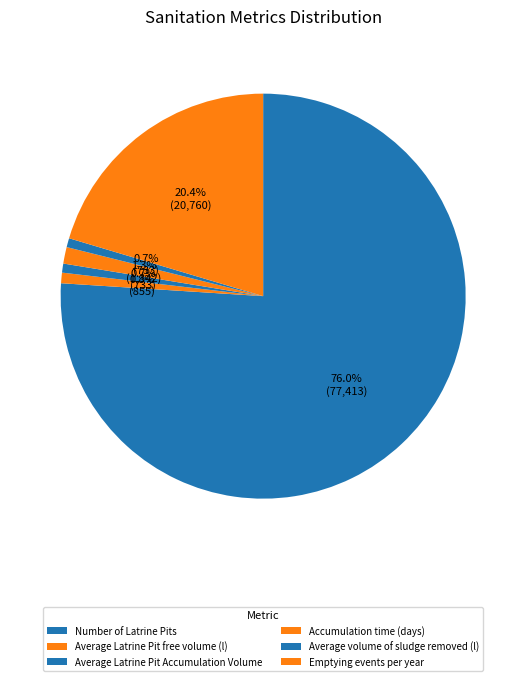

Count the number of slices in the pie.

6